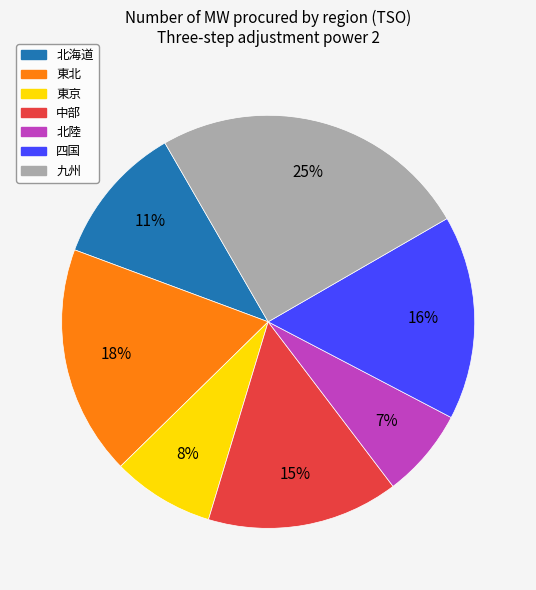

Which has a higher value, 北陸 or 東京?

東京